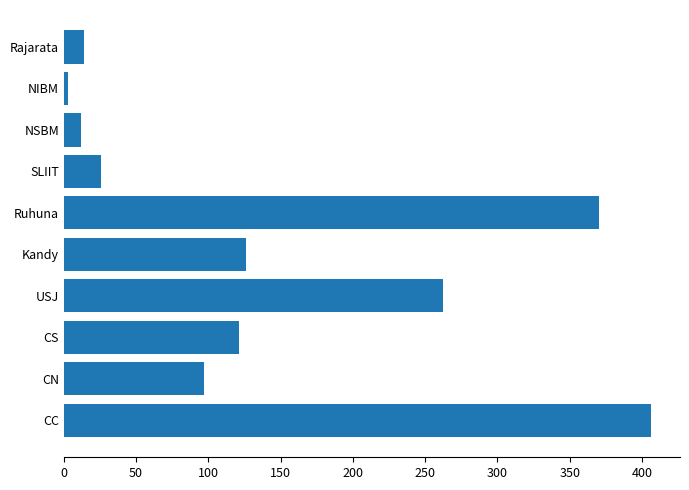

Does the chart contain any negative values?

No